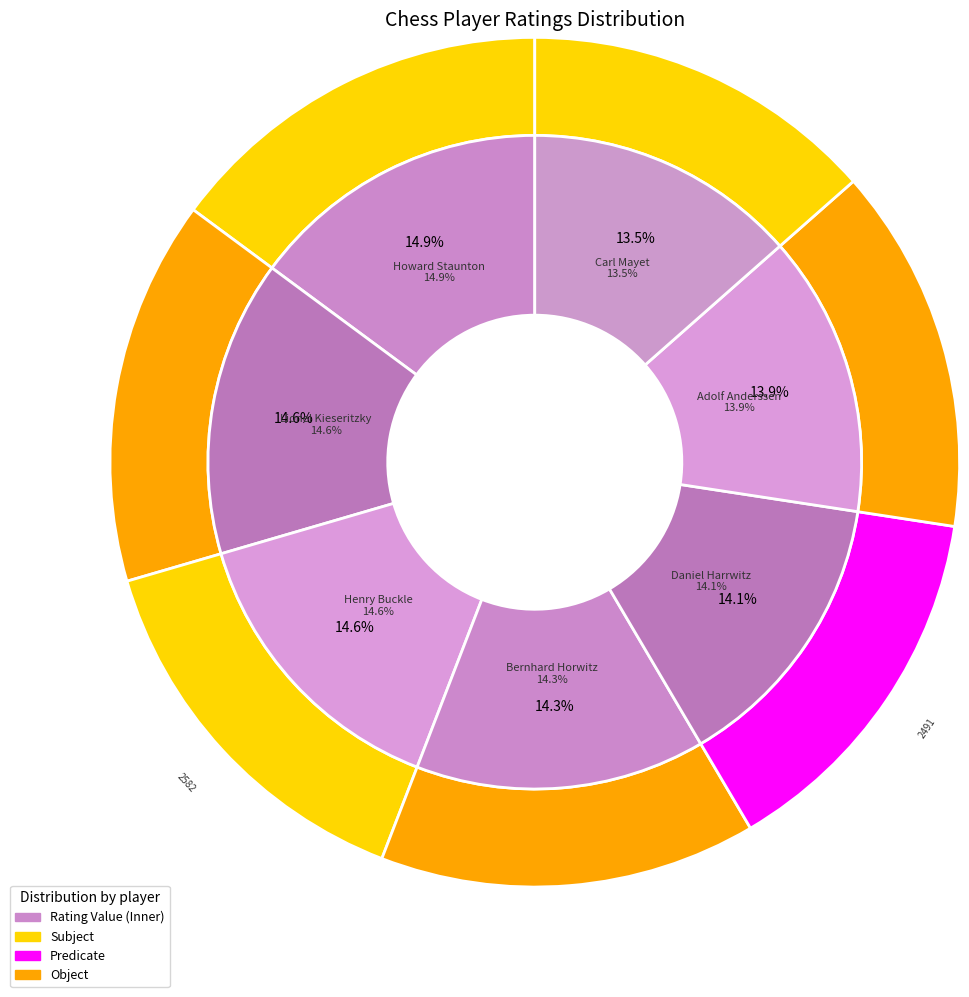

To the nearest percent, what portion does Lionel Kieseritzky represent?

15%